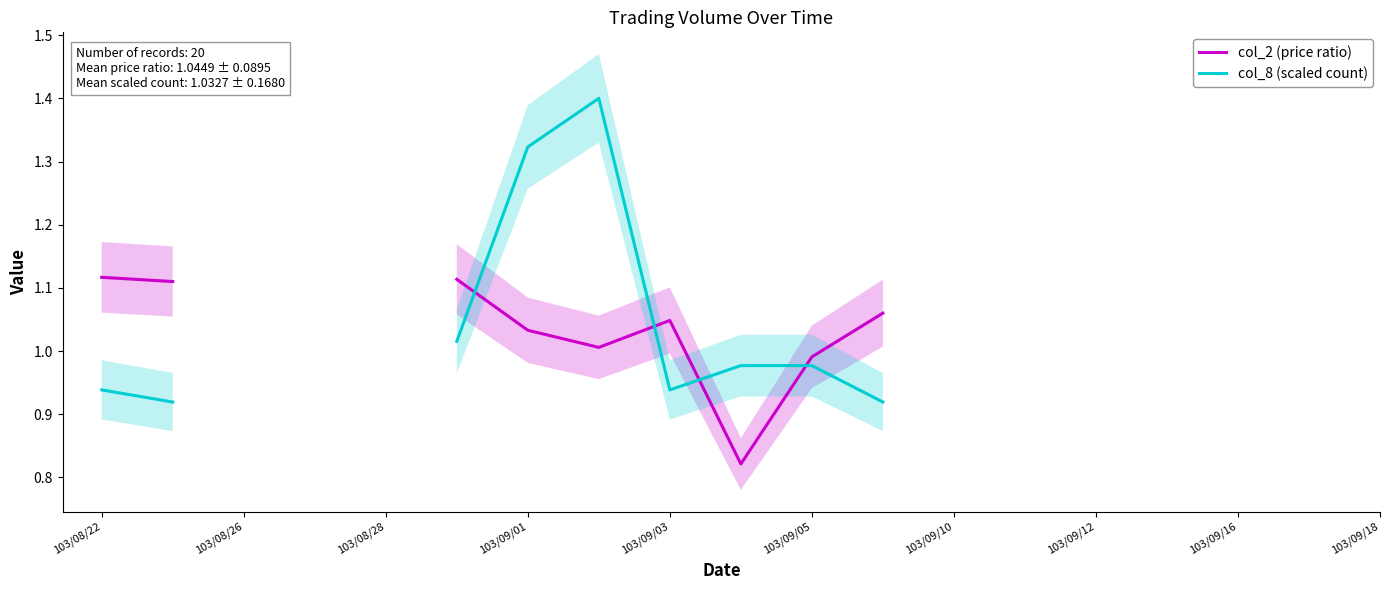

At which label does col_2 (price ratio) first exceed 1?

103/08/22